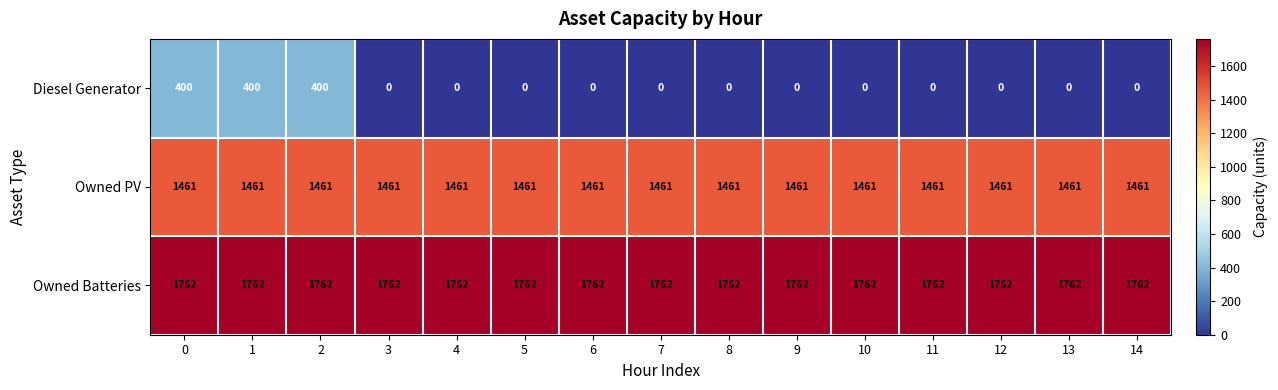

Which series has the largest total across all categories?

Owned Batteries